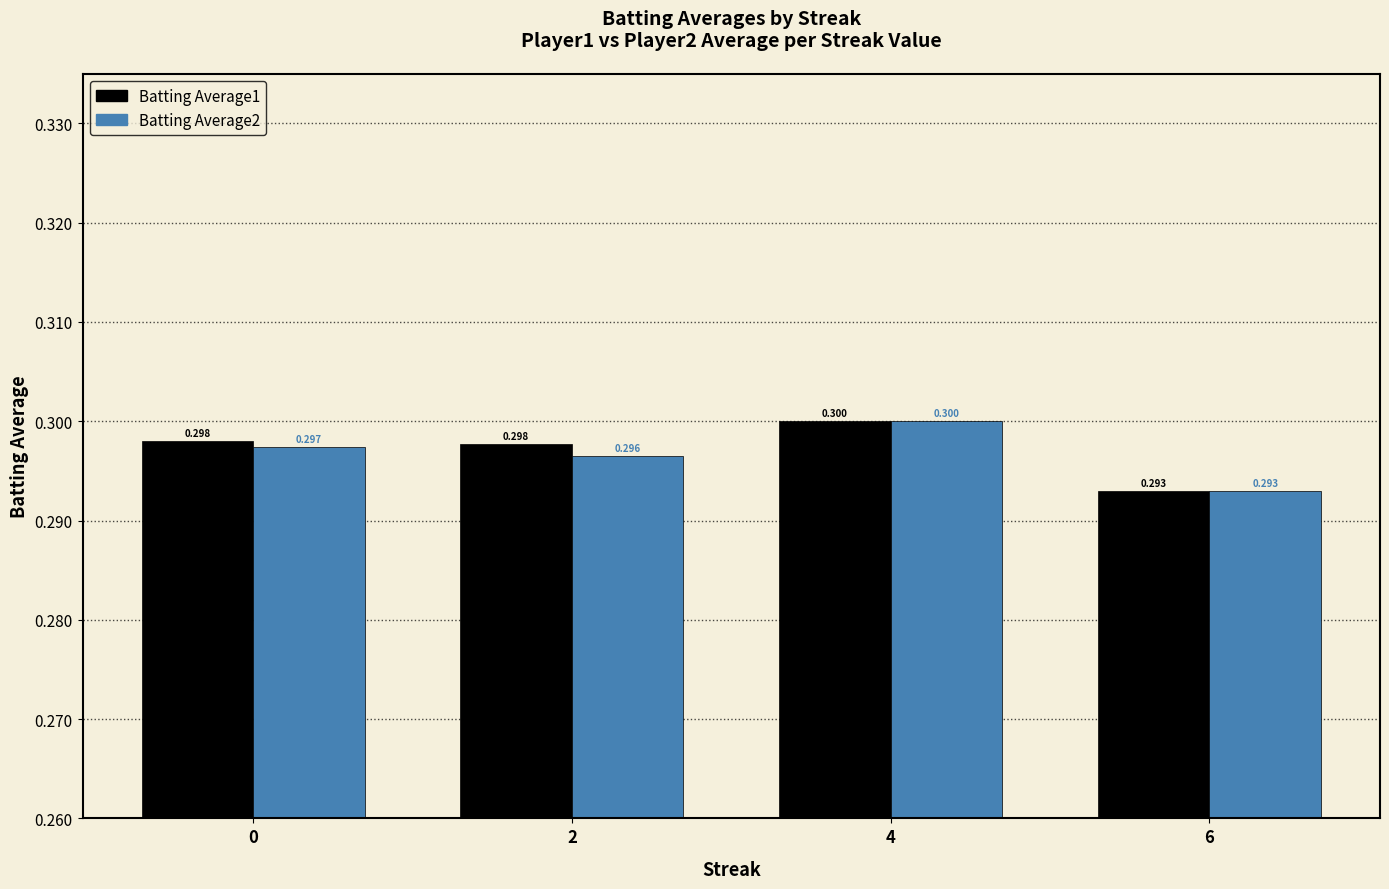

At which category is the sum across all series the highest?

4